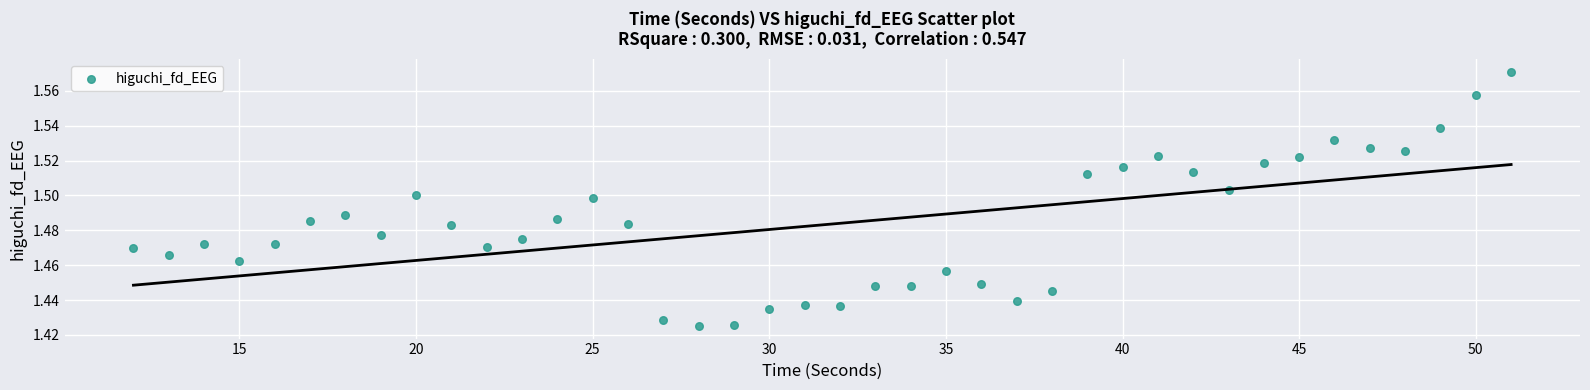

How many data points are displayed?

40